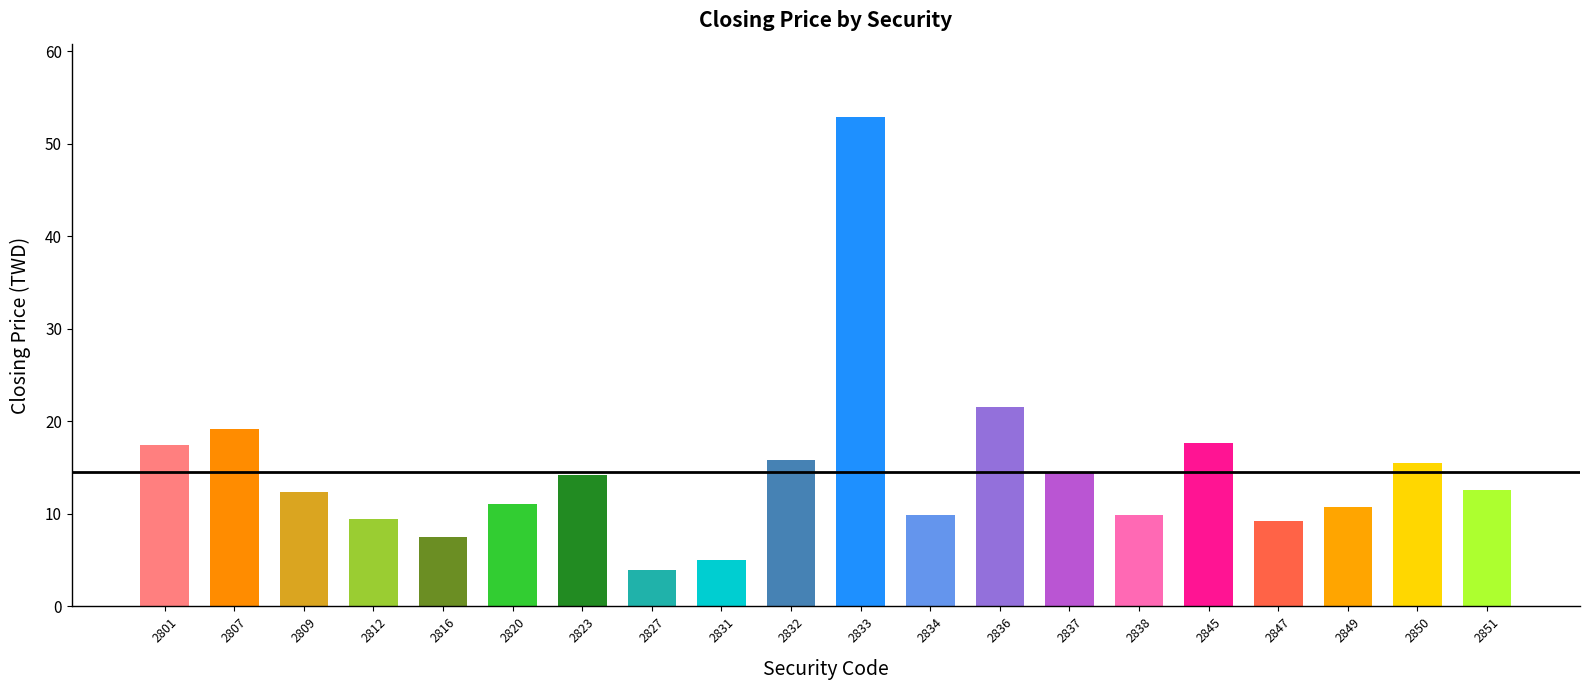

Which category has the lowest value across all series?

2827